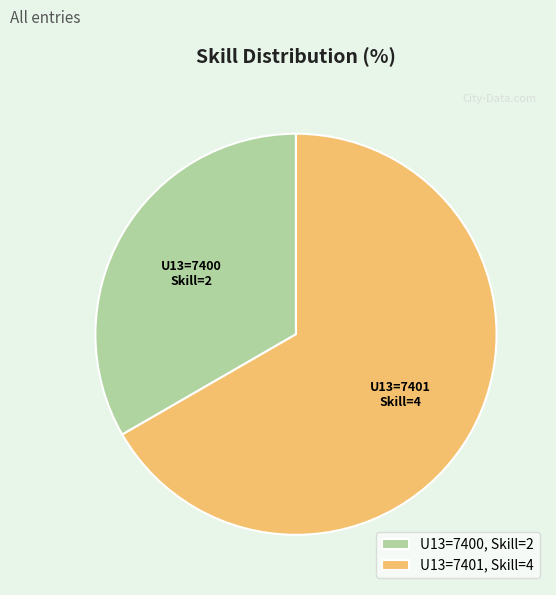

What is the ratio of the value at U13=7400, Skill=2 to the value at U13=7401, Skill=4?

0.5